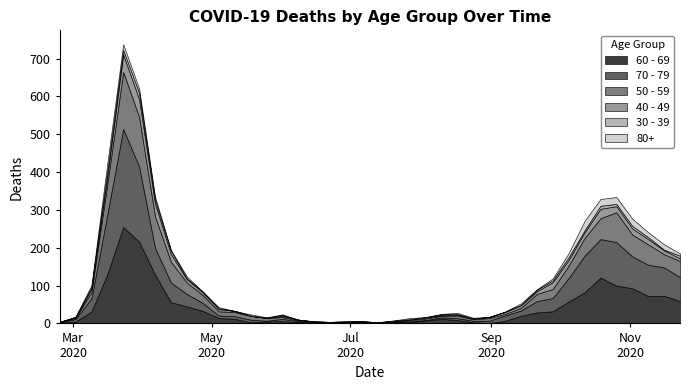

True or false: 70 - 79 has more than 1 interior local peaks.

True